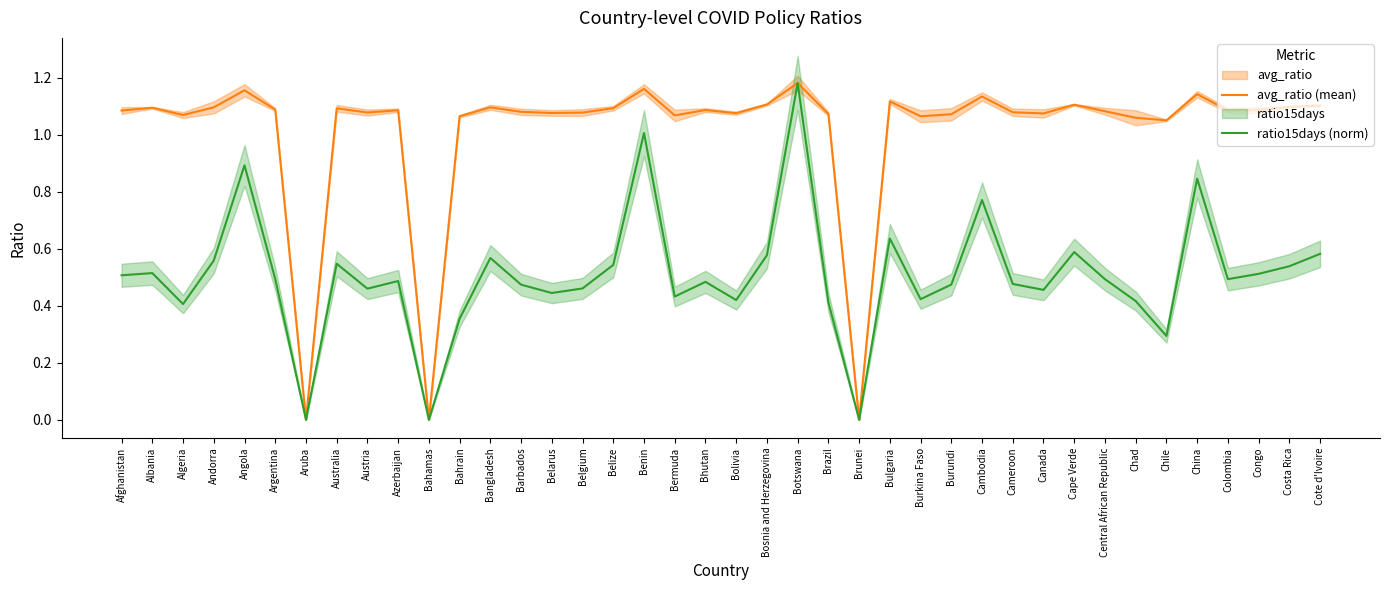

True or false: ratio15days (norm) has more than 1 points higher than both neighbors.

True